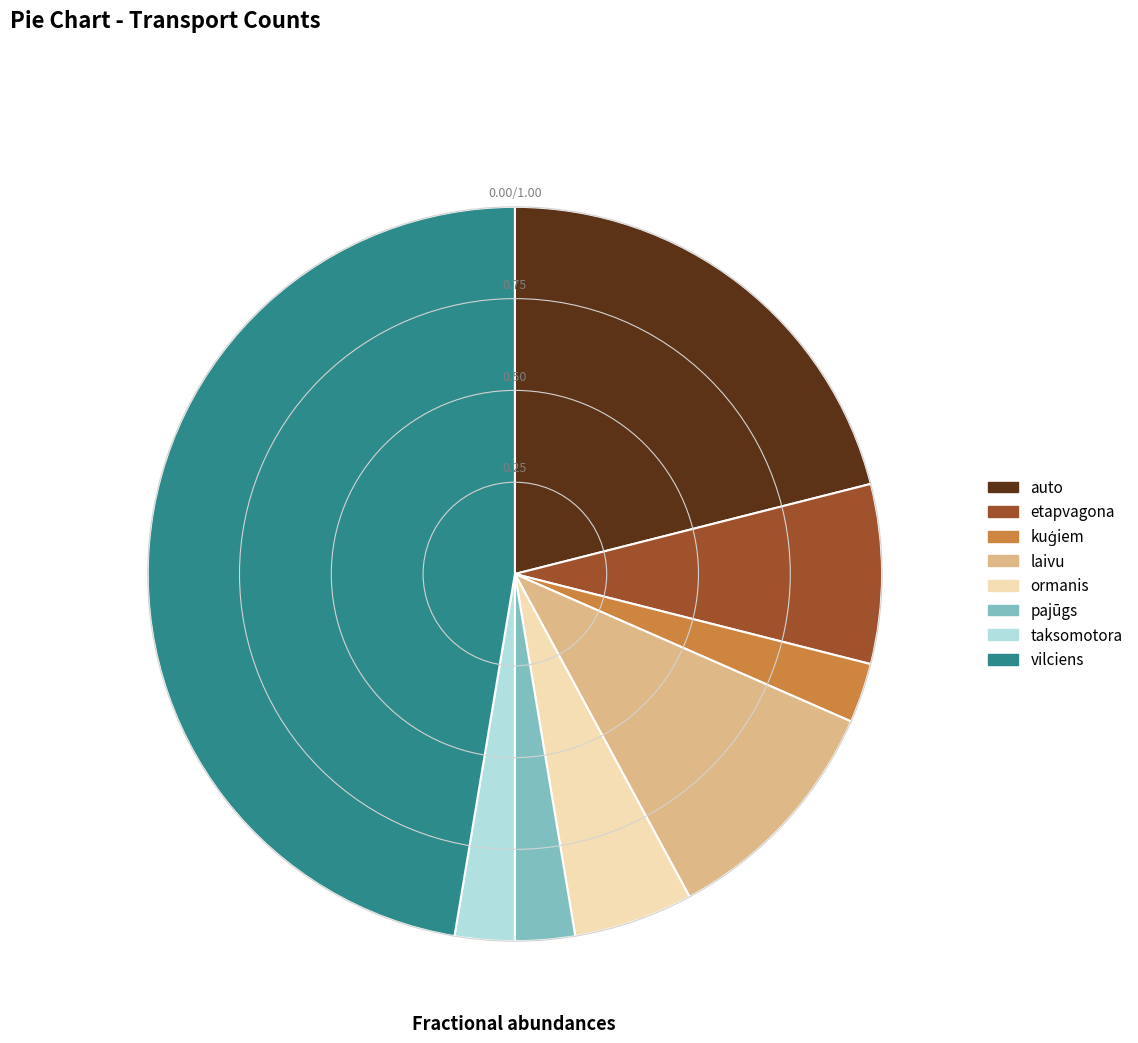

How many slices are in this pie chart?

8